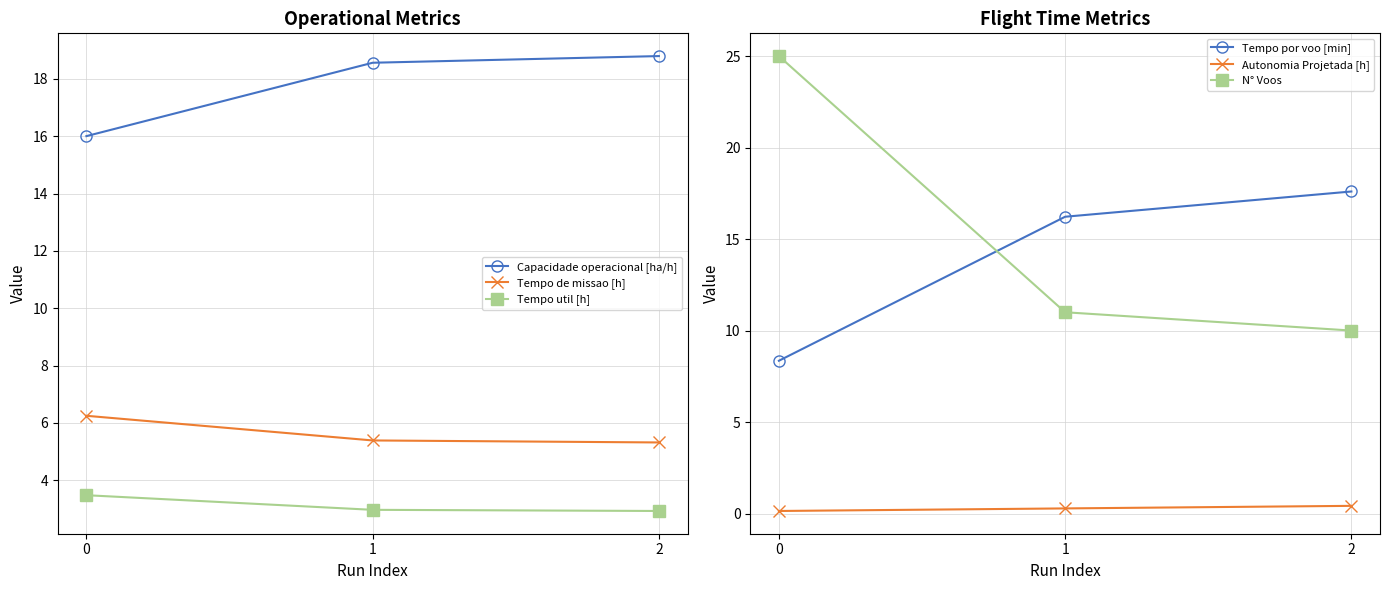

Reading left to right, extract all data points from this chart.

Capacidade operacional [ha/h]: 16.0	18.6	18.8
Tempo de missao [h]: 6.2	5.4	5.3
Tempo util [h]: 3.5	3.0	2.9
Tempo por voo [min]: 8.3	16.2	17.6
Autonomia Projetada [h]: 0.1	0.3	0.4
N° Voos: 25.0	11.0	10.0